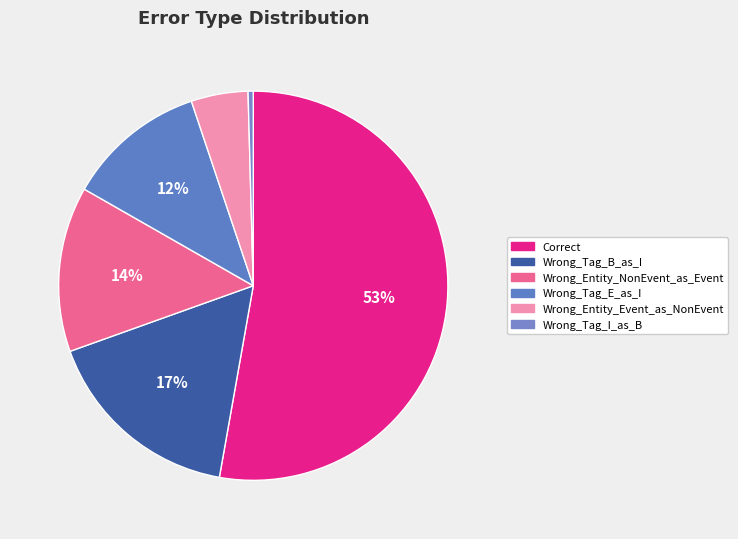

How many slices are in this pie chart?

6